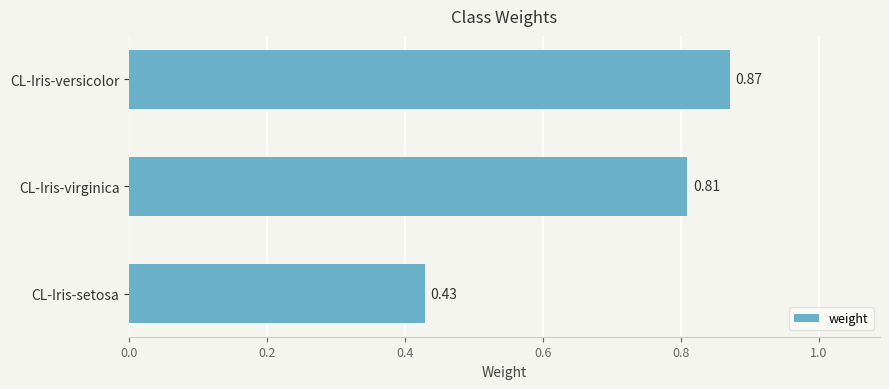

What is the sum of all values?

2.1